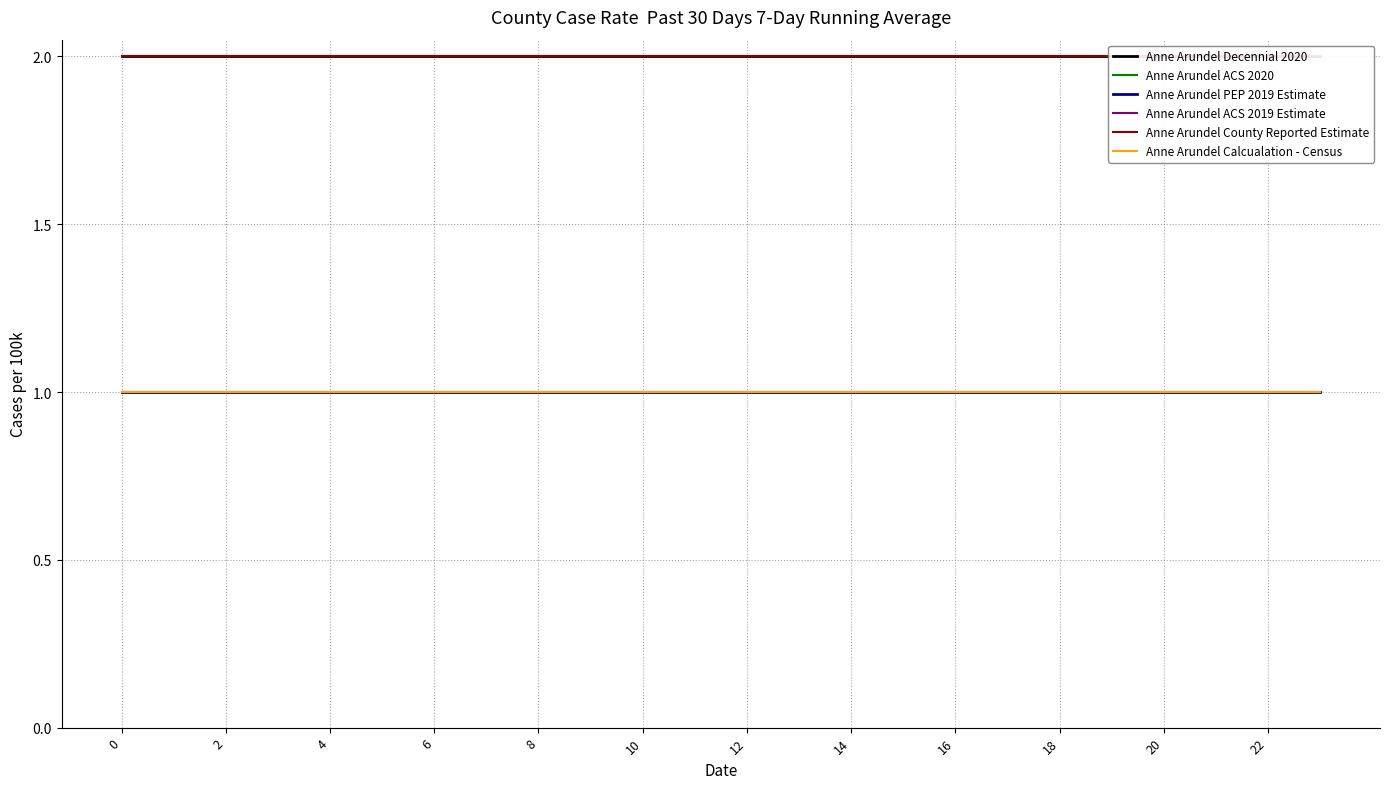

True or false: Anne Arundel Calcualation - Census has a value of 1 at 16.

True